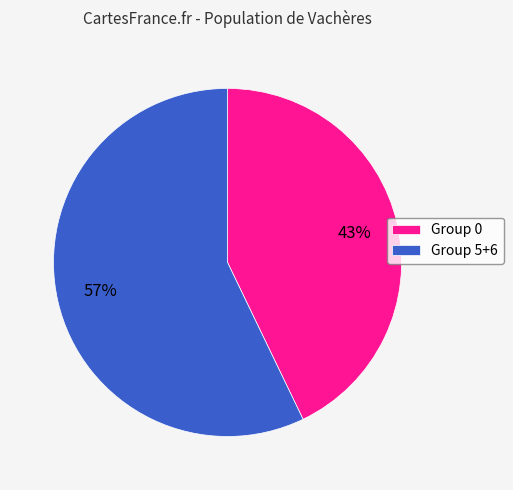

To the nearest percent, what portion does Group 0 represent?

43%